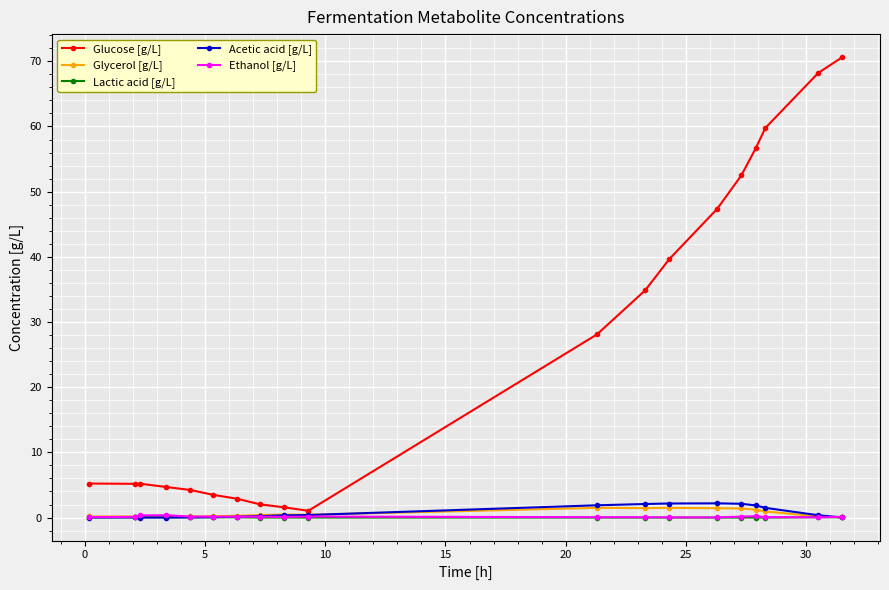

What is the greatest value displayed?

70.6